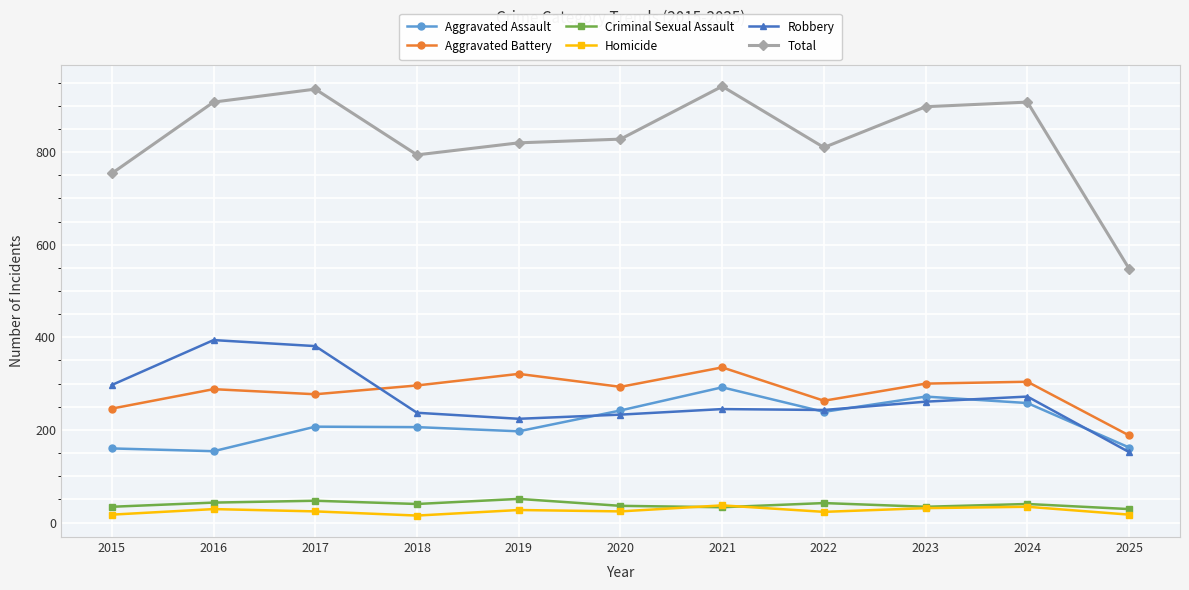

Which series ends up on top after the final intersection of Robbery and Aggravated Assault?

Aggravated Assault